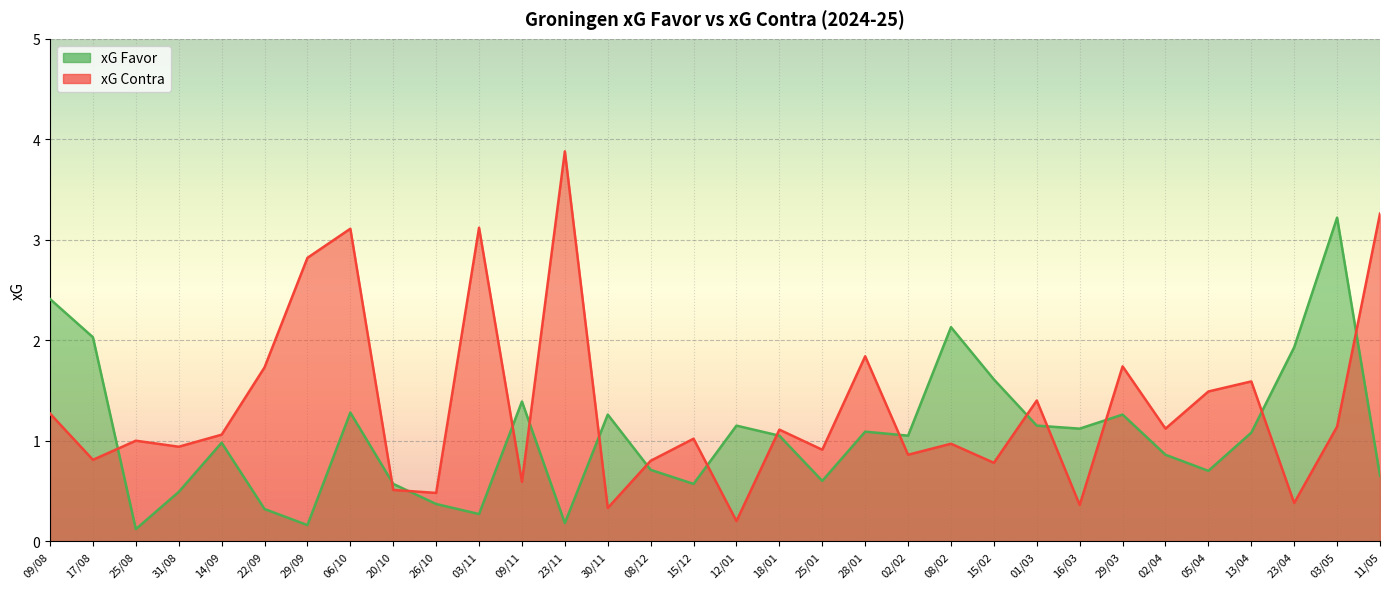

Between 17/08 and 29/03, which series saw the biggest shift?

xG Contra